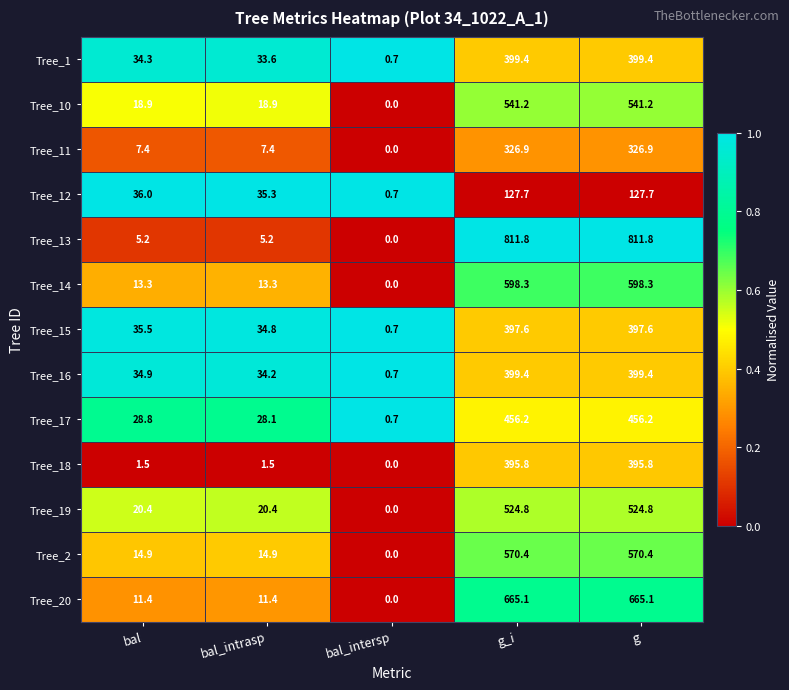

Which label corresponds to the smallest value in the chart?

bal_intersp